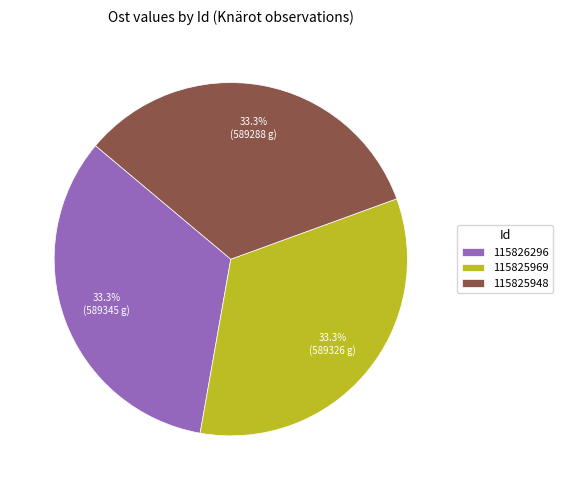

What is the ratio of the value at 115826296 to the value at 115825969?

1.0